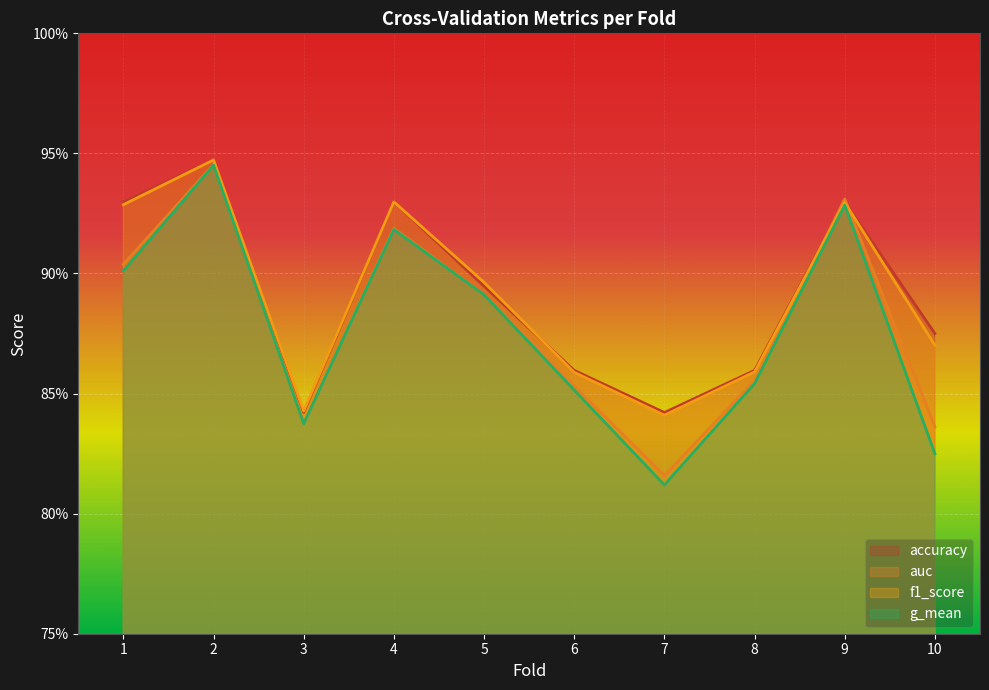

True or false: accuracy and g_mean intersect in this chart.

False